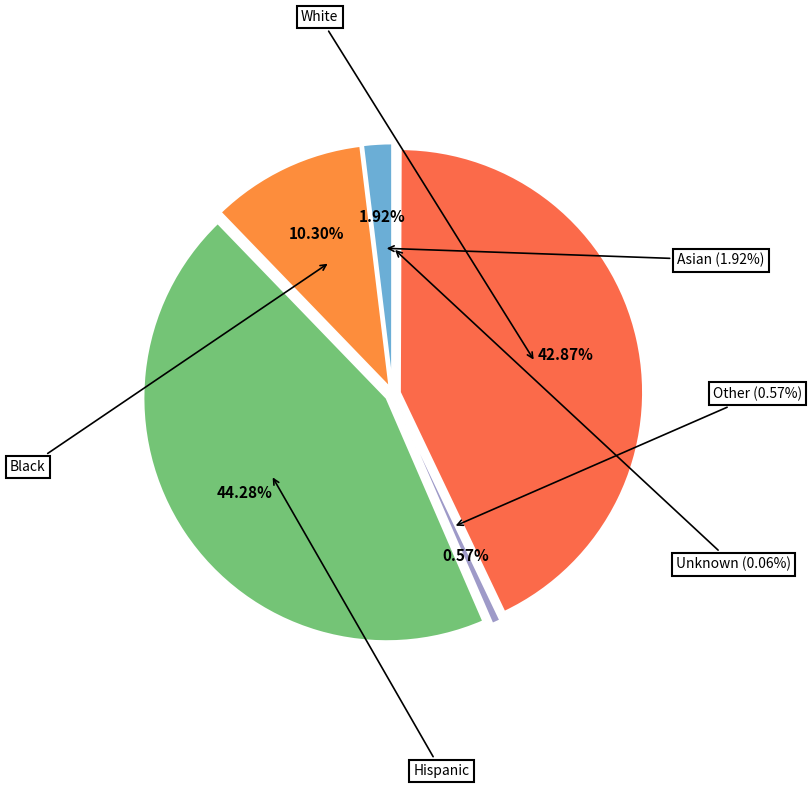

Which slice is the smallest?

Unknown